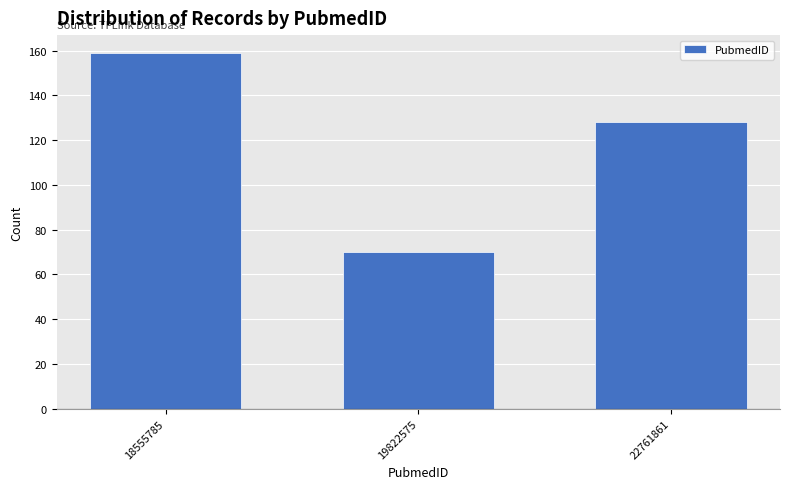

Reading left to right, extract all data points from this chart.

159	70	128